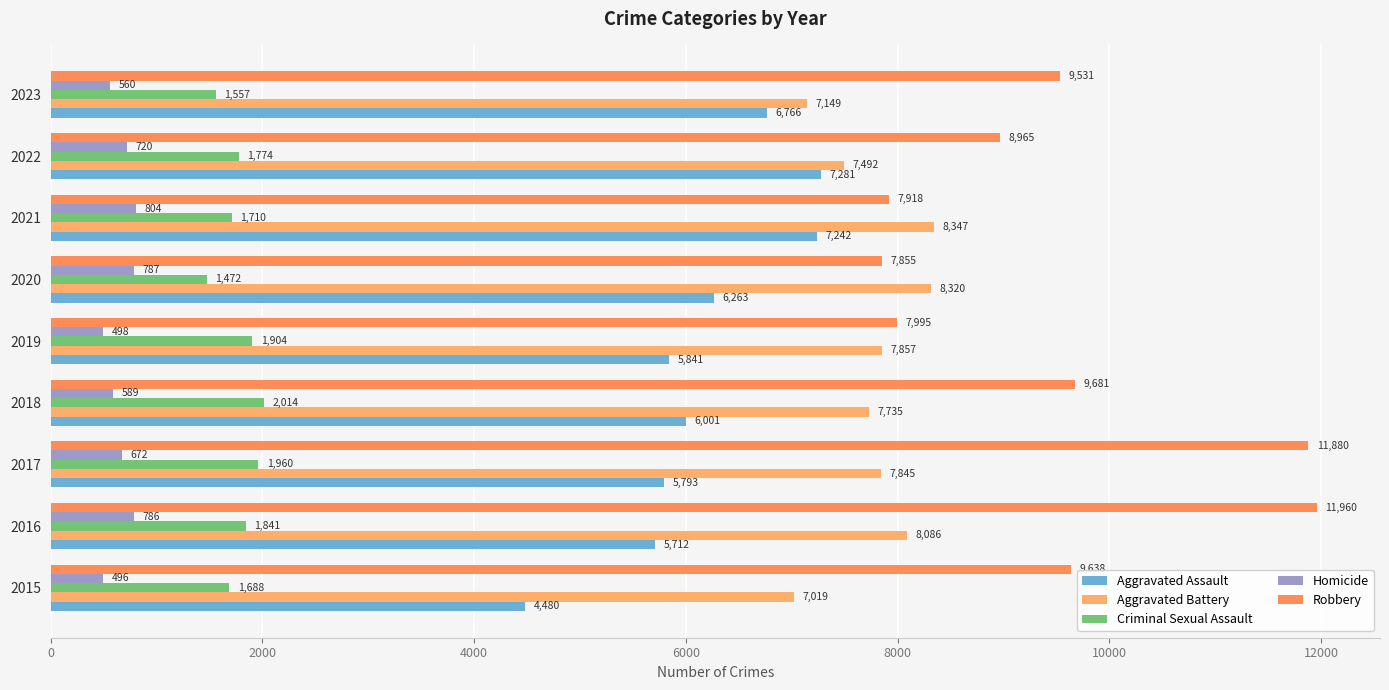

Count the number of categories in the chart.

9